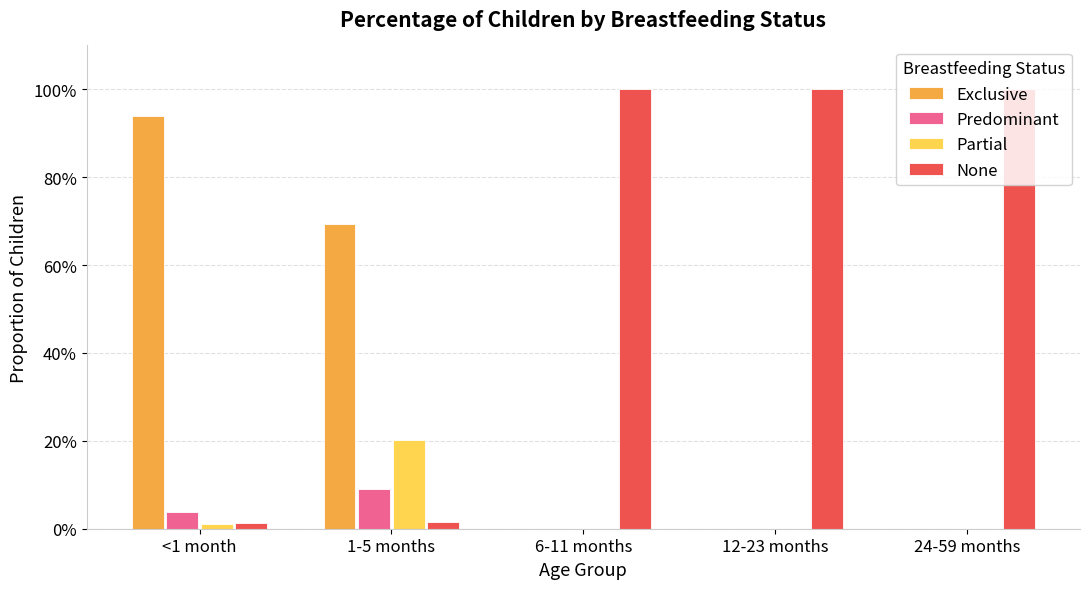

What is the spread (max minus min) of values at 1-5 months?

0.7